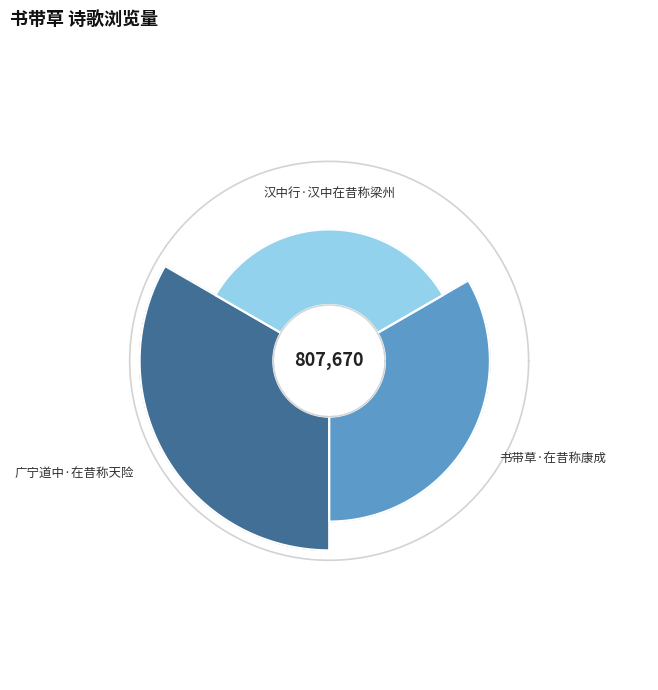

How much of the chart is everything except 广宁道中·在昔称天险?

60.7%